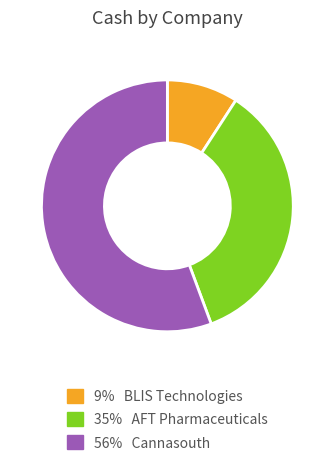

How many slices are in this pie chart?

3